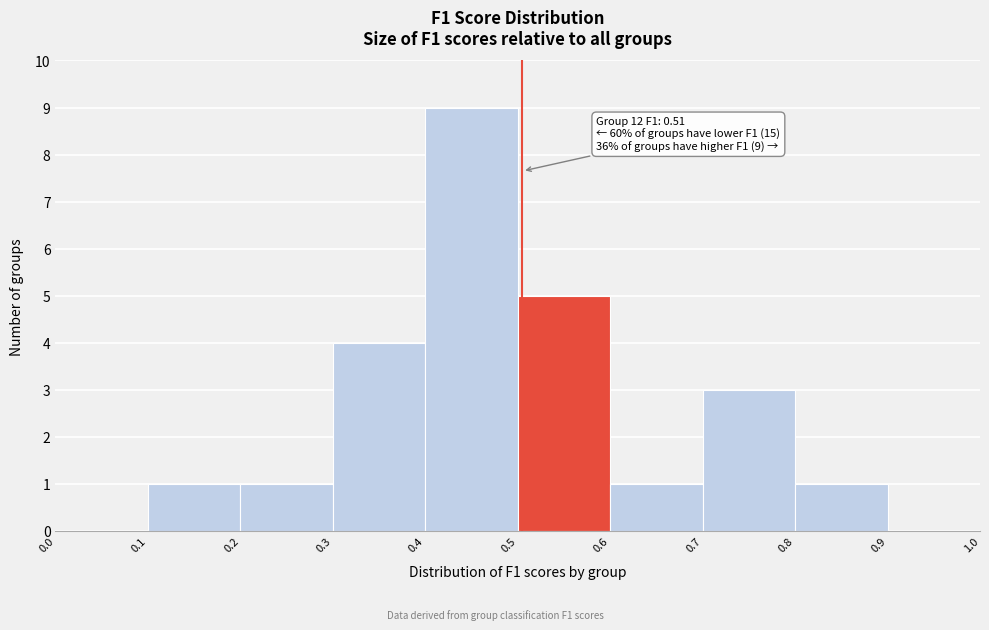

Over which range of the x-axis is the bar tallest?

0.4 to 0.5